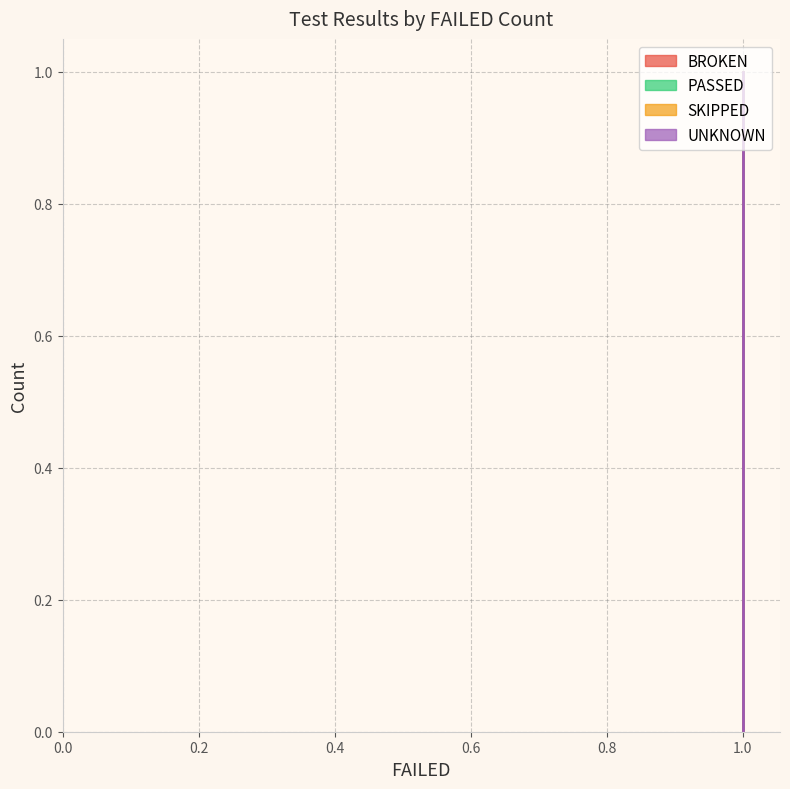

Does the chart display data point markers on the line(s)?

No